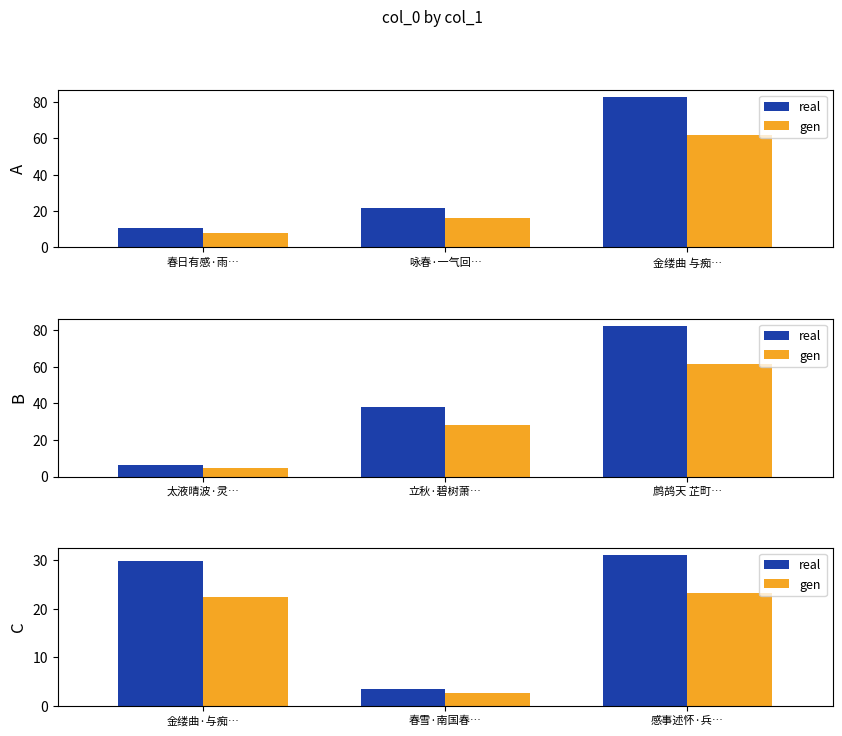

Which category has the highest value across all series?

感事述怀·兵…